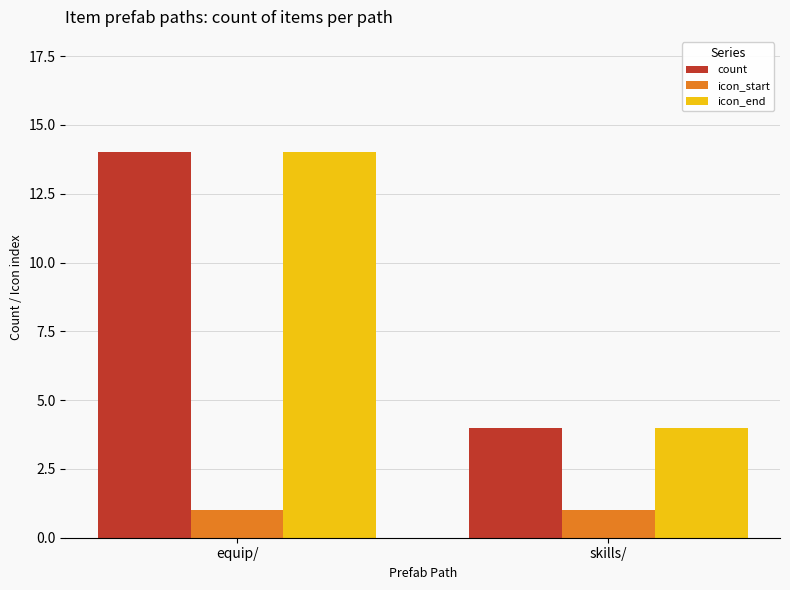

What is the difference between the highest and lowest values at skills/?

3